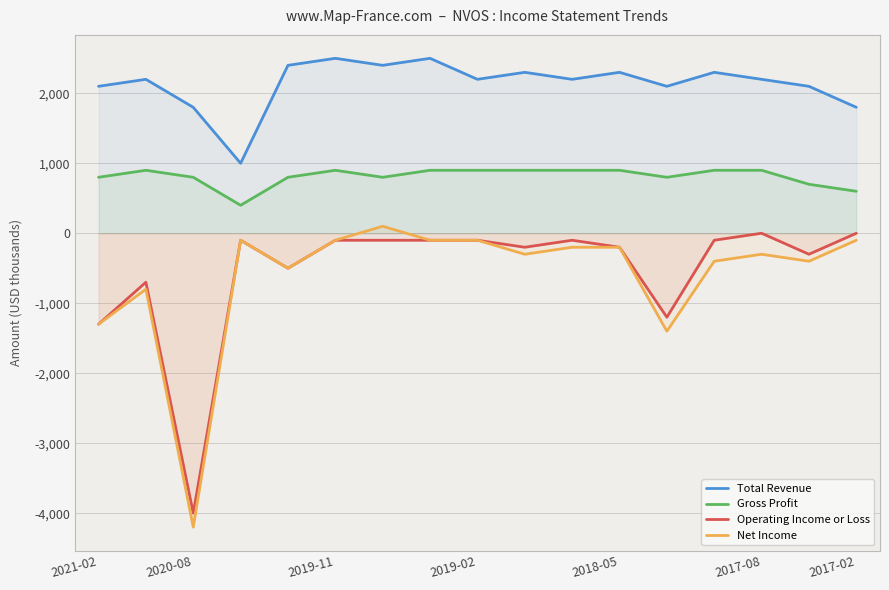

Reading left to right, extract all data points from this chart.

Total Revenue: 2100	2200	1800	1000	2400	2500	2400	2500	2200	2300	2200	2300	2100	2300	2200	2100	1800
Gross Profit: 800	900	800	400	800	900	800	900	900	900	900	900	800	900	900	700	600
Operating Income or Loss: -1300	-700	-4000	-100	-500	-100	-100	-100	-100	-200	-100	-200	-1200	-100	0	-300	0
Net Income: -1300	-800	-4200	-100	-500	-100	100	-100	-100	-300	-200	-200	-1400	-400	-300	-400	-100